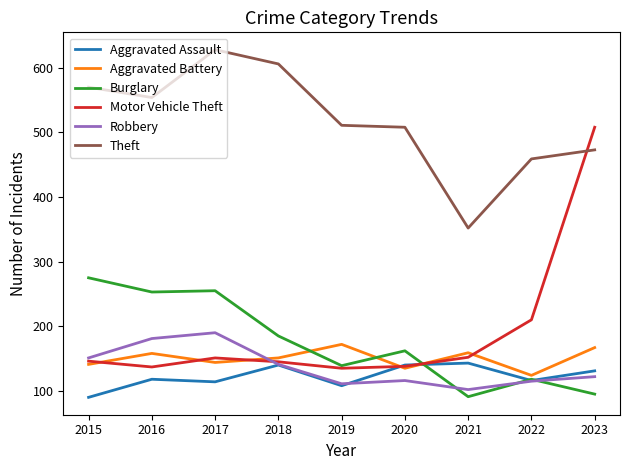

Is it true that Theft equals 1020 at 2017?

False